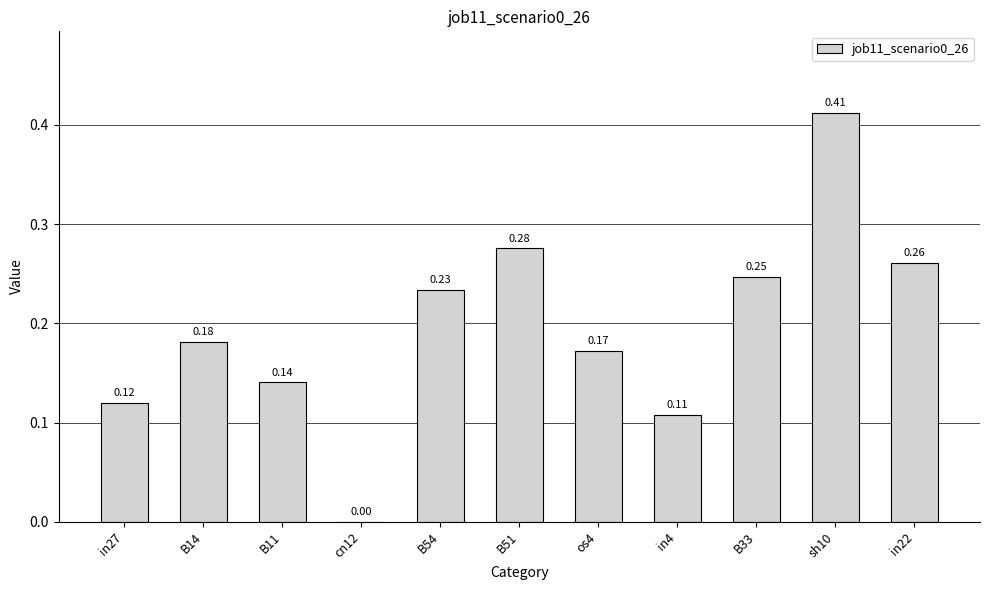

Between B54 and B14, which is larger?

B54